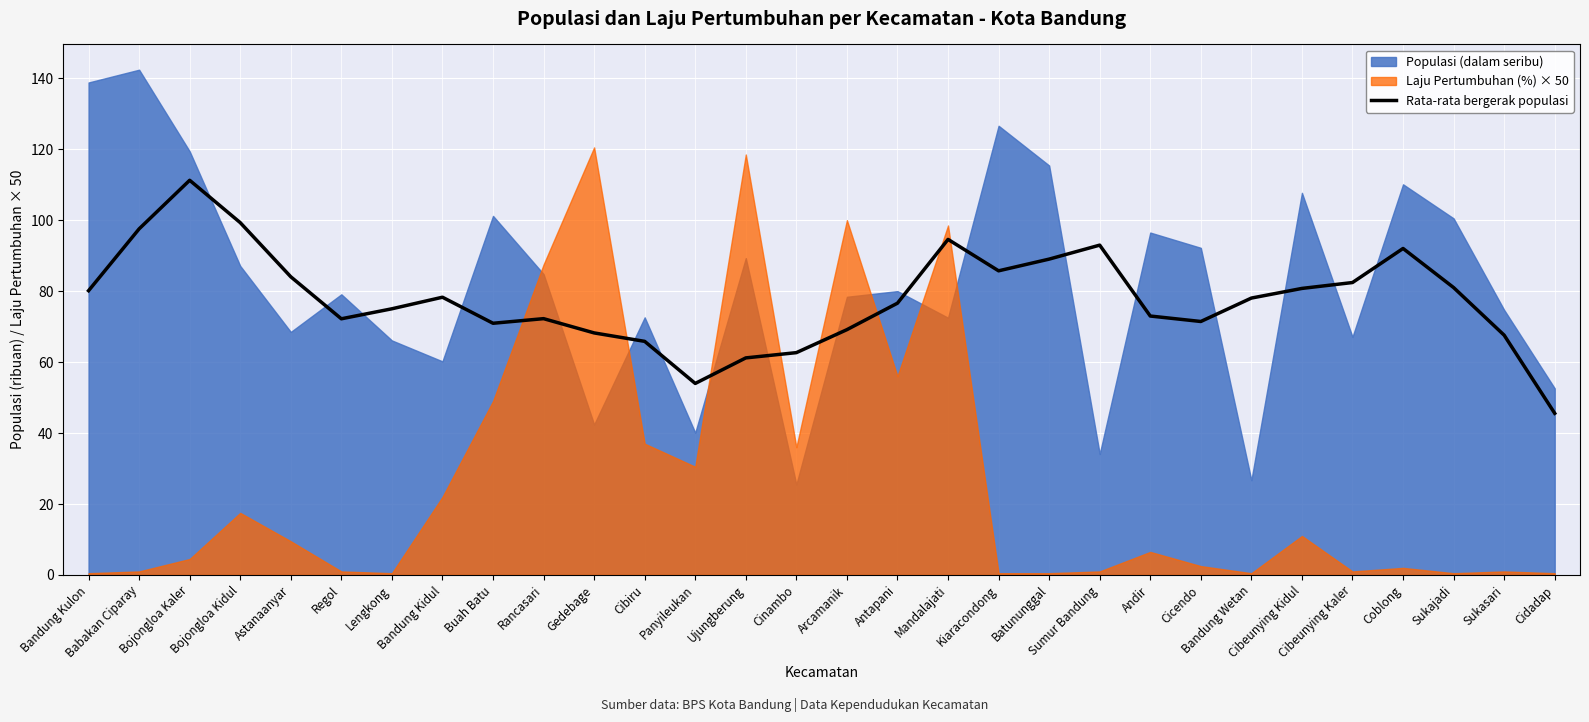

What is the lowest value of the Rata-rata bergerak populasi series?

45.6